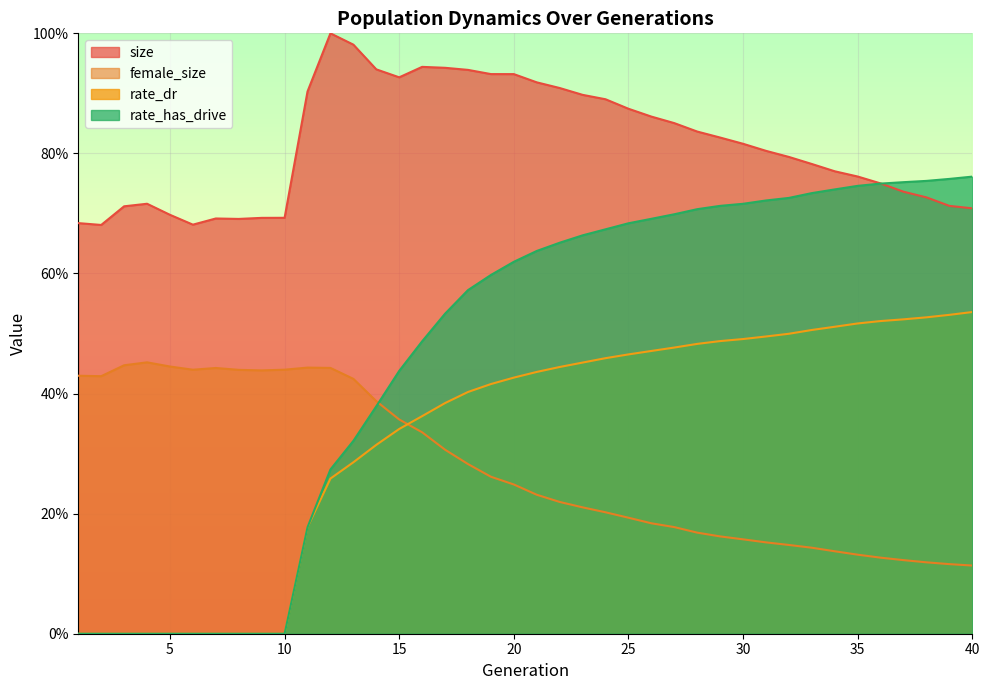

What is the difference between the second highest and minimum values in the size series?

0.3